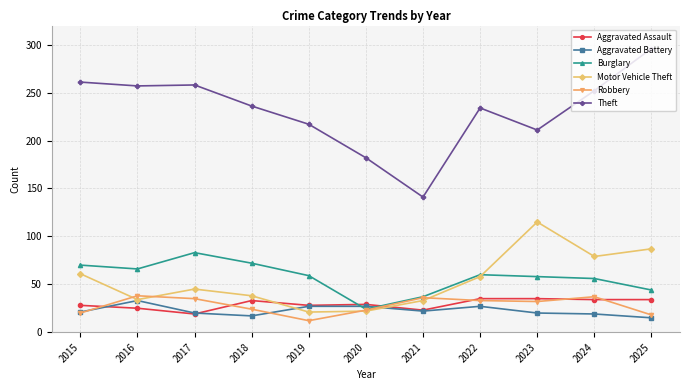

Between 2016 and 2019, which series saw the biggest shift?

Theft